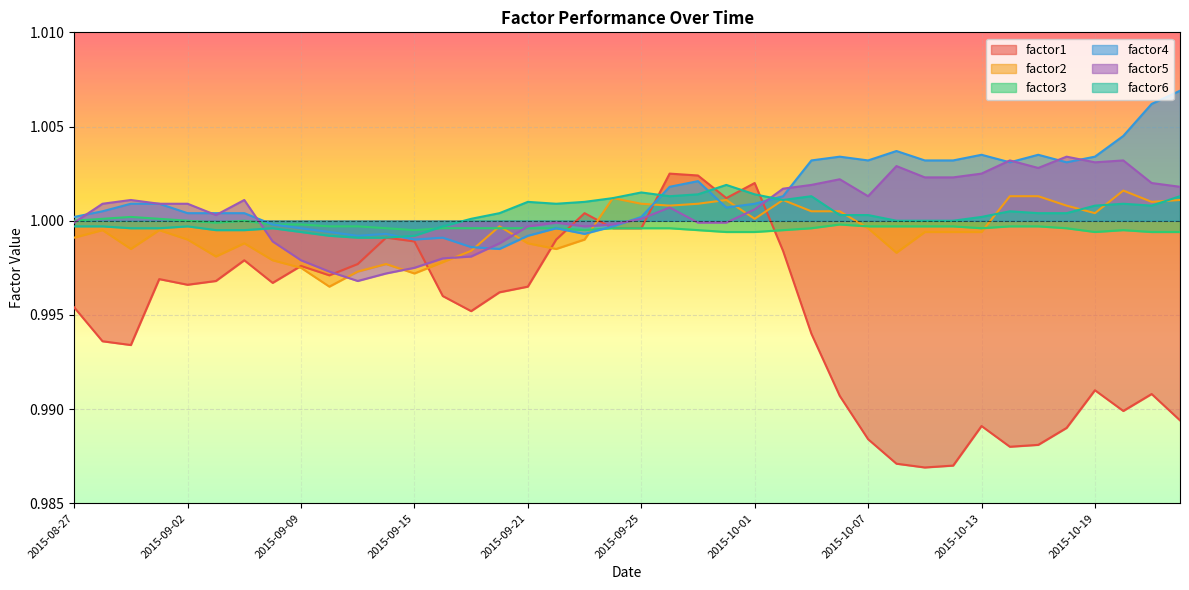

How many categories are shown in the chart?

40